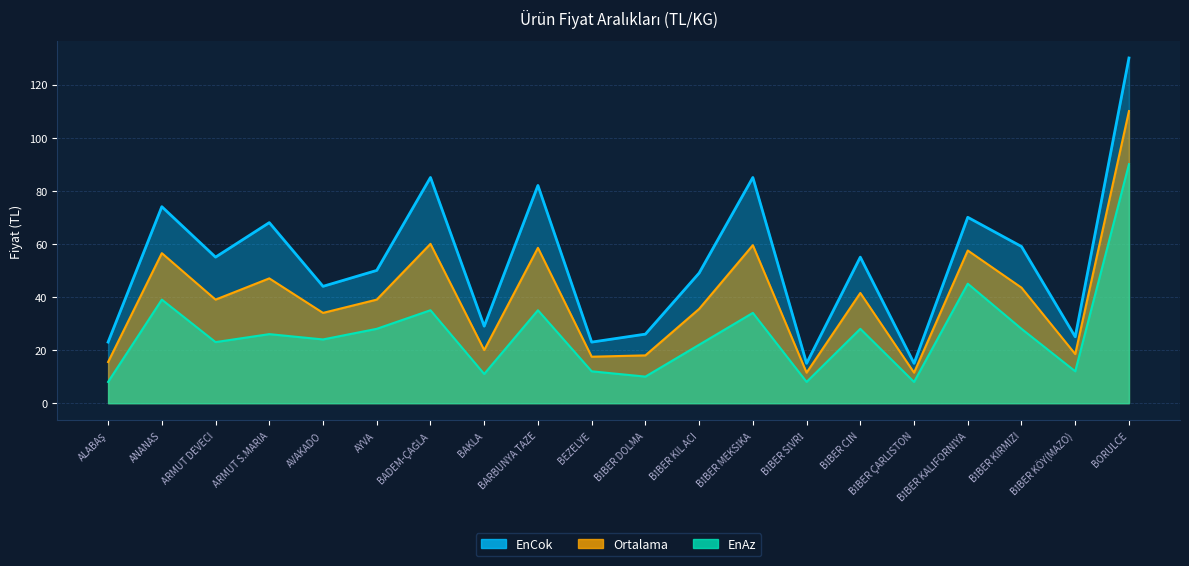

Reading right to left, transcribe all the data shown in this chart.

EnAz: 90.0	12.0	28.0	45.0	8.0	28.0	8.0	34.0	22.0	10.0	12.0	35.0	11.0	35.0	28.0	24.0	26.0	23.0	39.0	8.0
Ortalama: 110.0	18.5	43.5	57.5	11.5	41.5	11.5	59.5	35.5	18.0	17.5	58.5	20.0	60.0	39.0	34.0	47.0	39.0	56.5	15.5
EnCok: 130.0	25.0	59.0	70.0	15.0	55.0	15.0	85.0	49.0	26.0	23.0	82.0	29.0	85.0	50.0	44.0	68.0	55.0	74.0	23.0